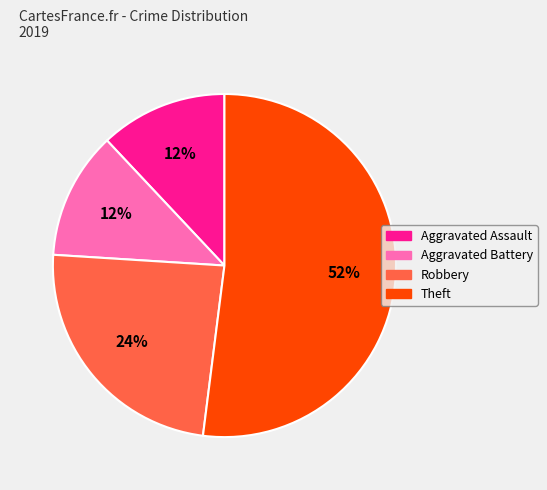

To the nearest percent, what portion does Aggravated Assault represent?

12%